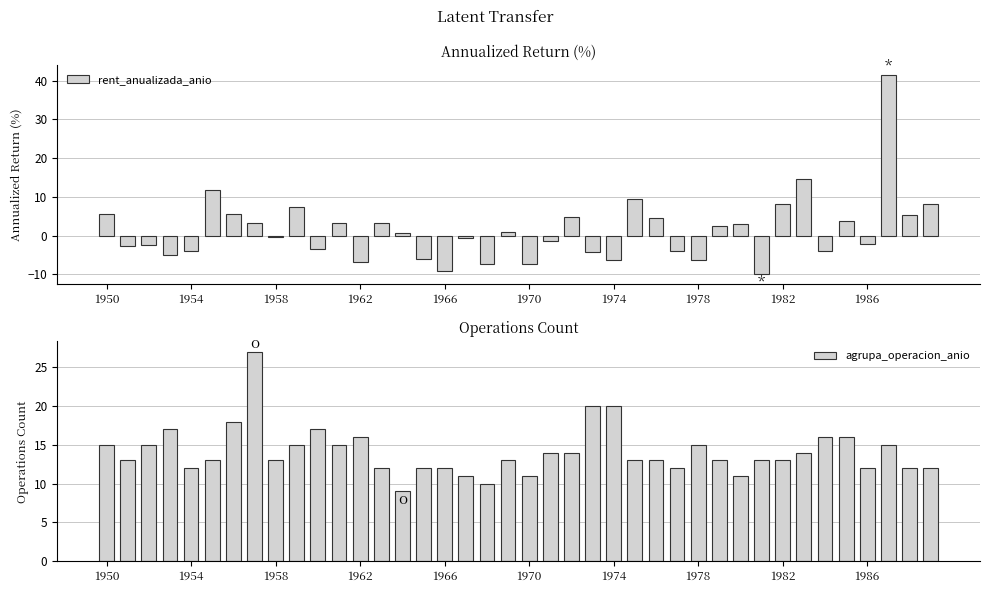

Which series has the largest total across all categories?

agrupa_operacion_anio